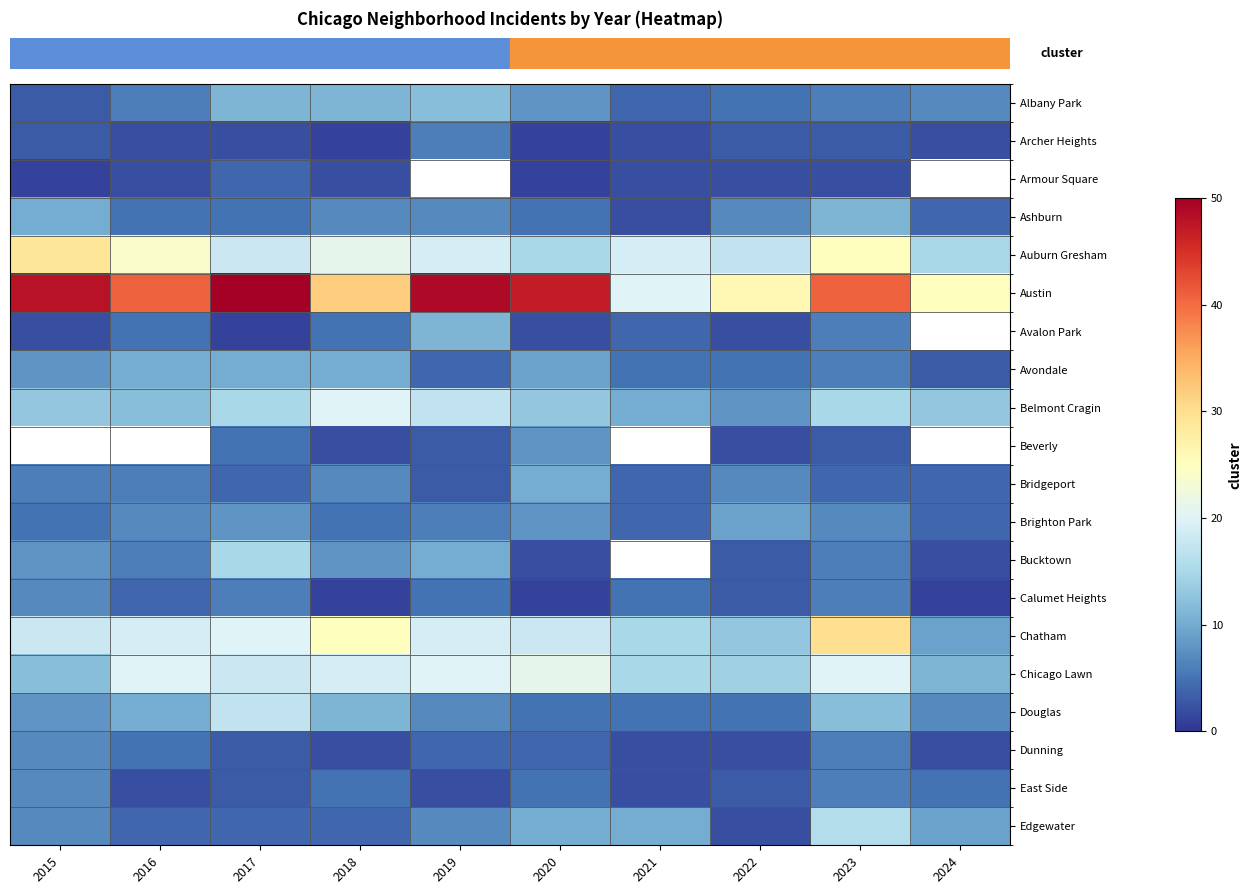

At which category is the sum across all series the highest?

2023